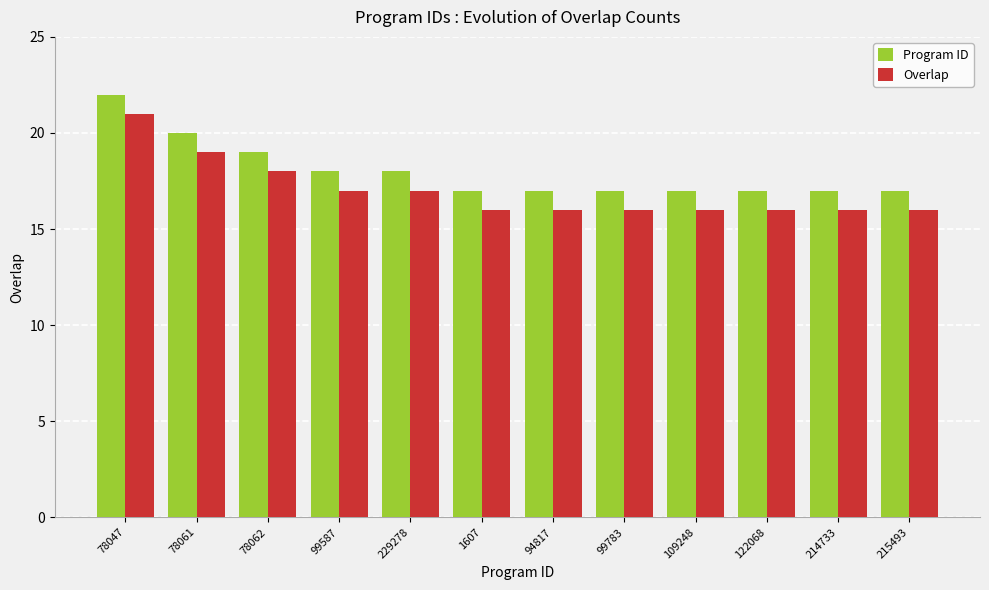

At which label is Overlap closest to 18?

78062